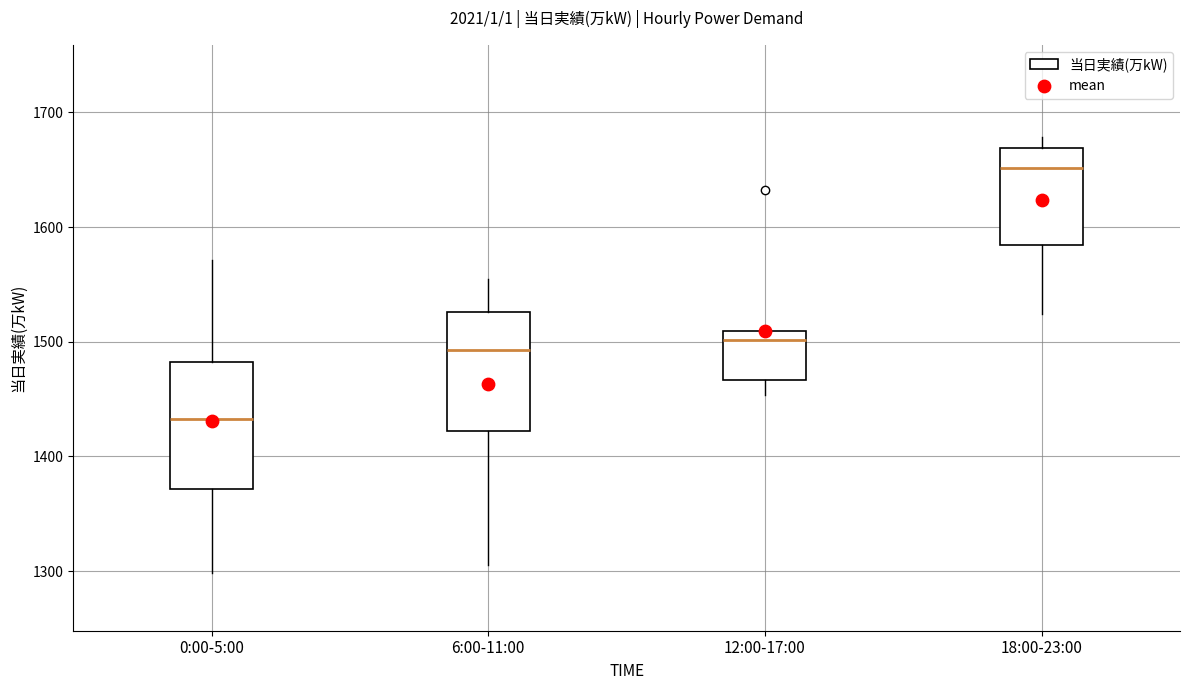

Reading left to right, transcribe this box plot: for each box, give where its median line is, the range the box spans, and where its two whiskers end, as read against the y-axis. The values are not printed on the chart, so give them approximately, as read against the axis.

0:00-5:00: median 1430, box 1370 to 1480, whiskers 1300 to 1570
6:00-11:00: median 1490, box 1420 to 1530, whiskers 1310 to 1560
12:00-17:00: median 1500, box 1470 to 1510, whiskers 1450 to 1510
18:00-23:00: median 1650, box 1580 to 1670, whiskers 1520 to 1680